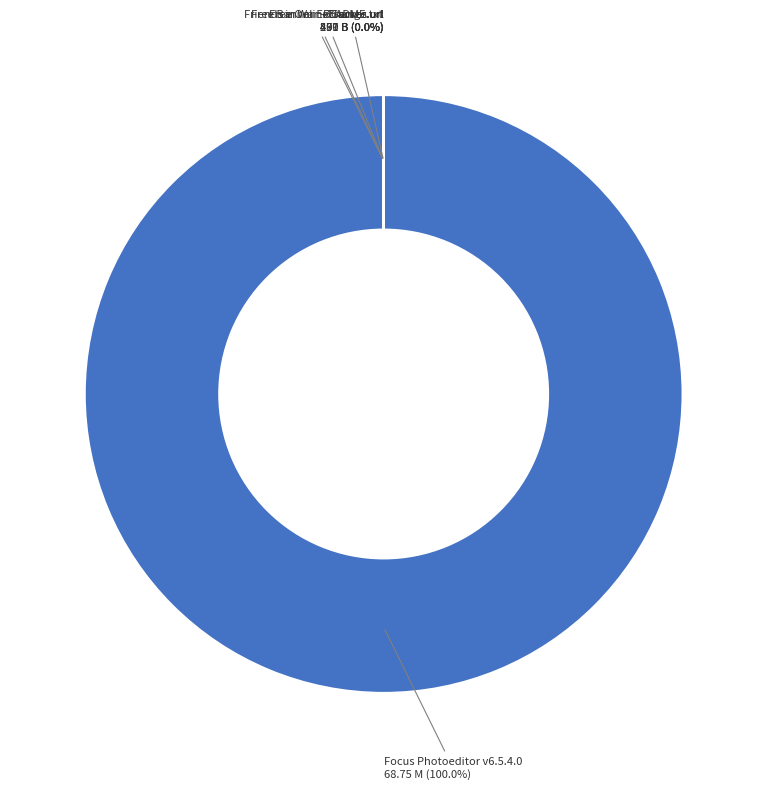

What percentage is NOT represented by Free Online Games.url?

100.0%